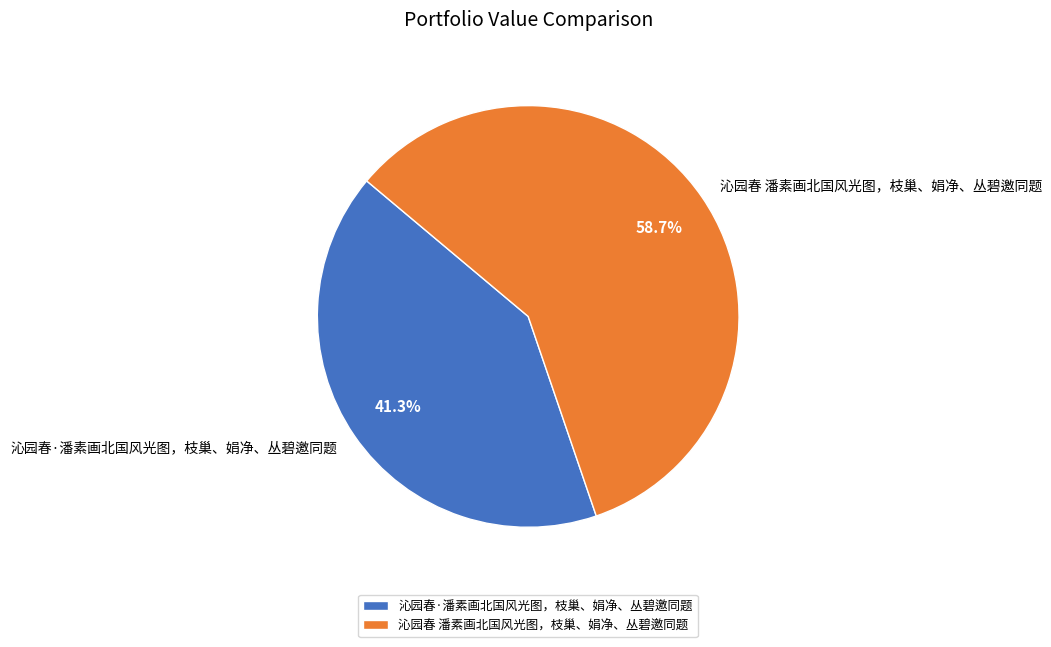

Is it true that 沁园春 潘素画北国风光图，枝巢、娟净、丛碧邀同题 is 59% of the pie?

True